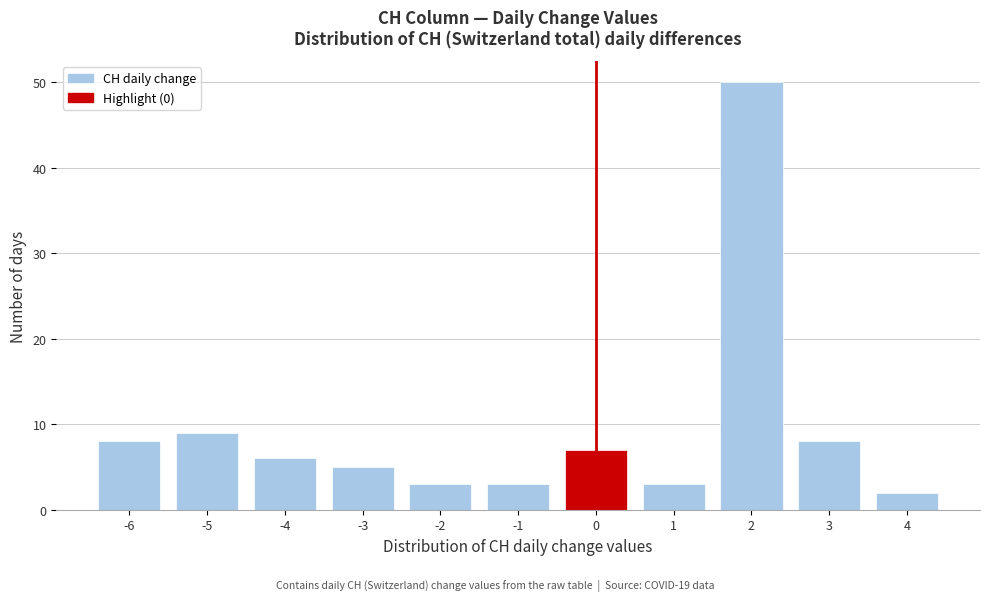

Reading left to right, list every bar in this chart as the range it spans on the x-axis followed by its height. The values are not printed on the chart, so give them approximately, as read against the axis.

-6.5 to -5.5: 8
-5.5 to -4.5: 9
-4.5 to -3.5: 6
-3.5 to -2.5: 5
-2.5 to -1.5: 3
-1.5 to -0.5: 3
-0.5 to 0.5: 7
0.5 to 1.5: 3
1.5 to 2.5: 50
2.5 to 3.5: 8
3.5 to 4.5: 2